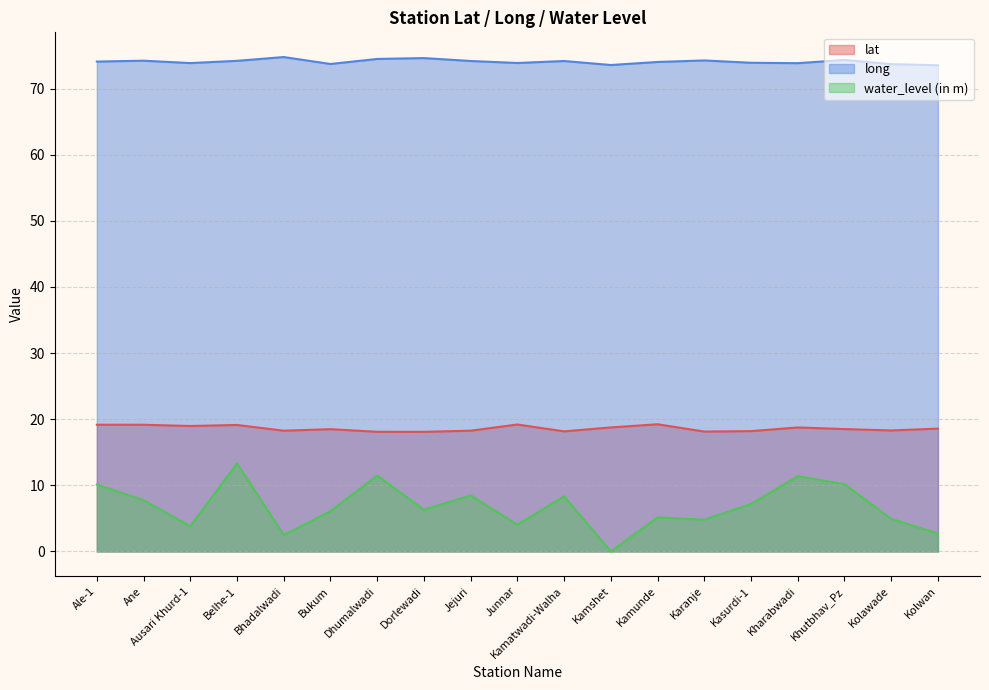

What is the label of the 7th point from the right?

Kamunde